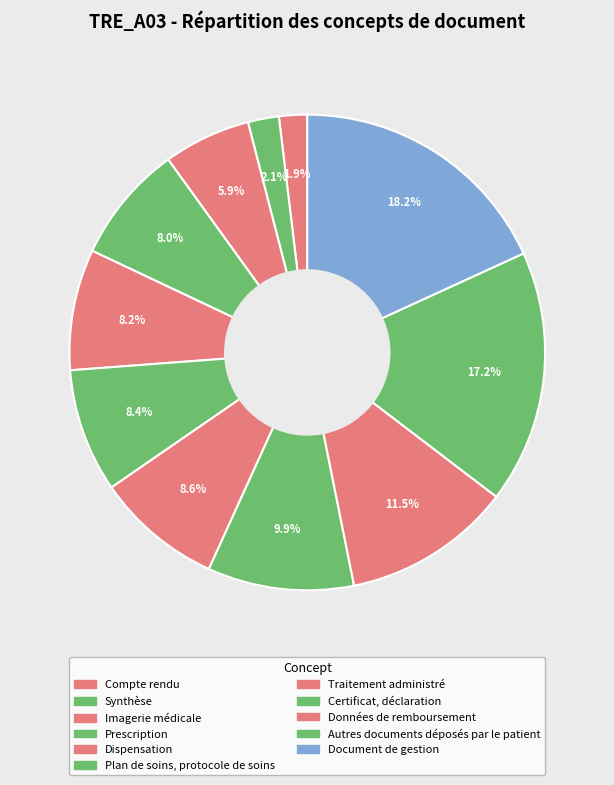

What is the total percentage of Plan de soins, protocole de soins and Prescription?

16.4%